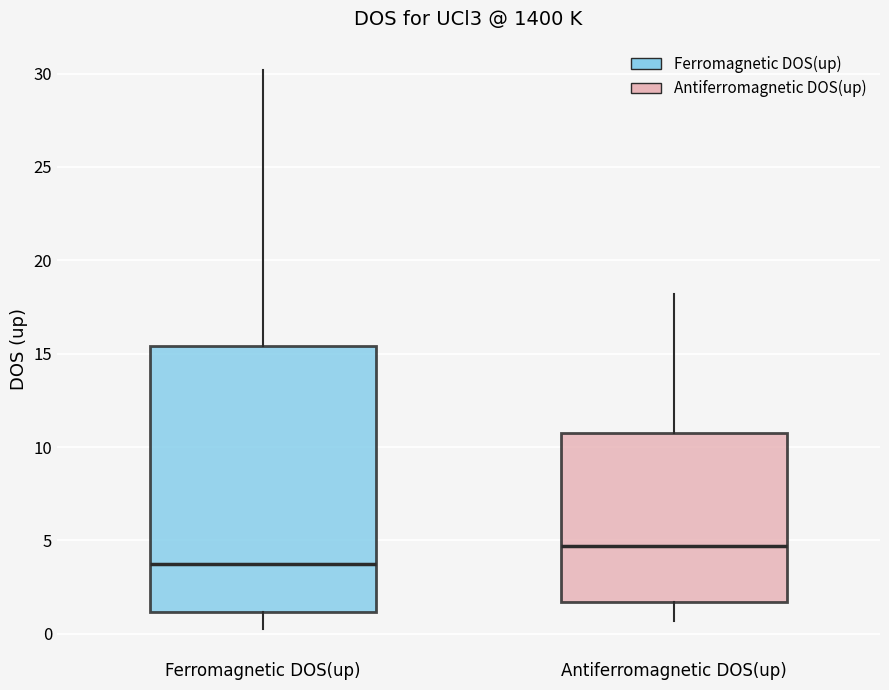

Reading left to right, transcribe this box plot: for each box, give where its median line is, the range the box spans, and where its two whiskers end, as read against the y-axis. The values are not printed on the chart, so give them approximately, as read against the axis.

Ferromagnetic DOS(up): median 4.0, box 1.0 to 15.5, whiskers 0.5 to 30.0
Antiferromagnetic DOS(up): median 4.5, box 1.5 to 10.5, whiskers 0.5 to 18.0